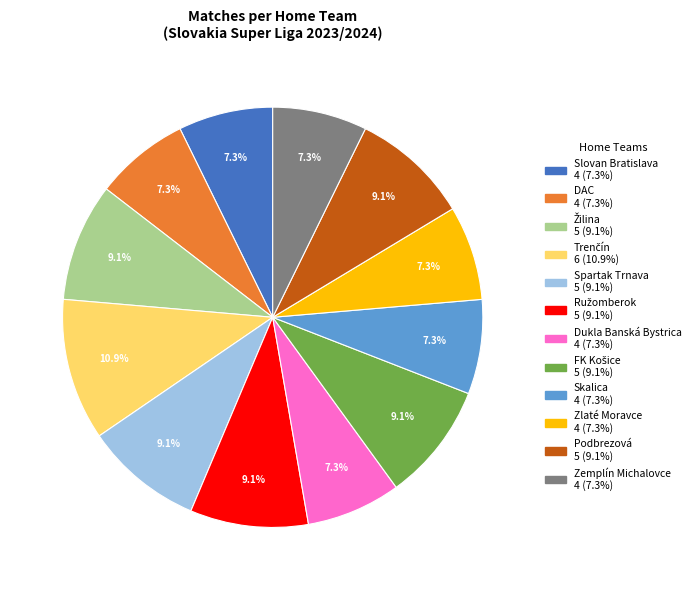

What is the ratio of the value at Dukla Banská Bystrica to the value at Podbrezová?

0.8